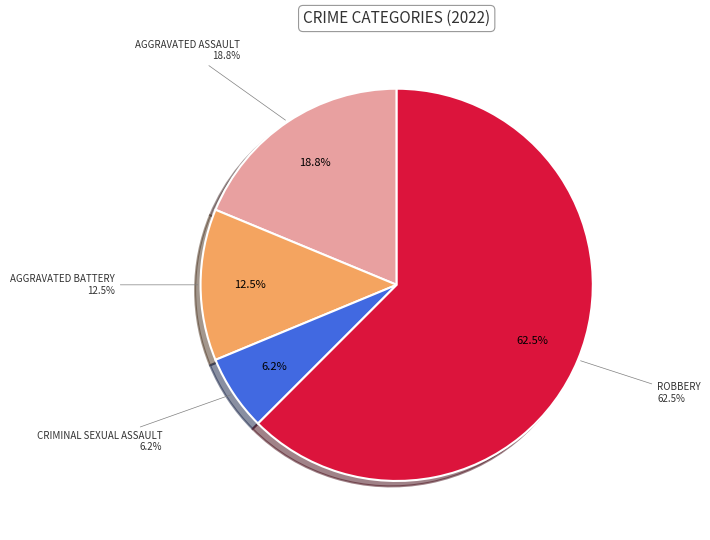

How many slices are in this pie chart?

4